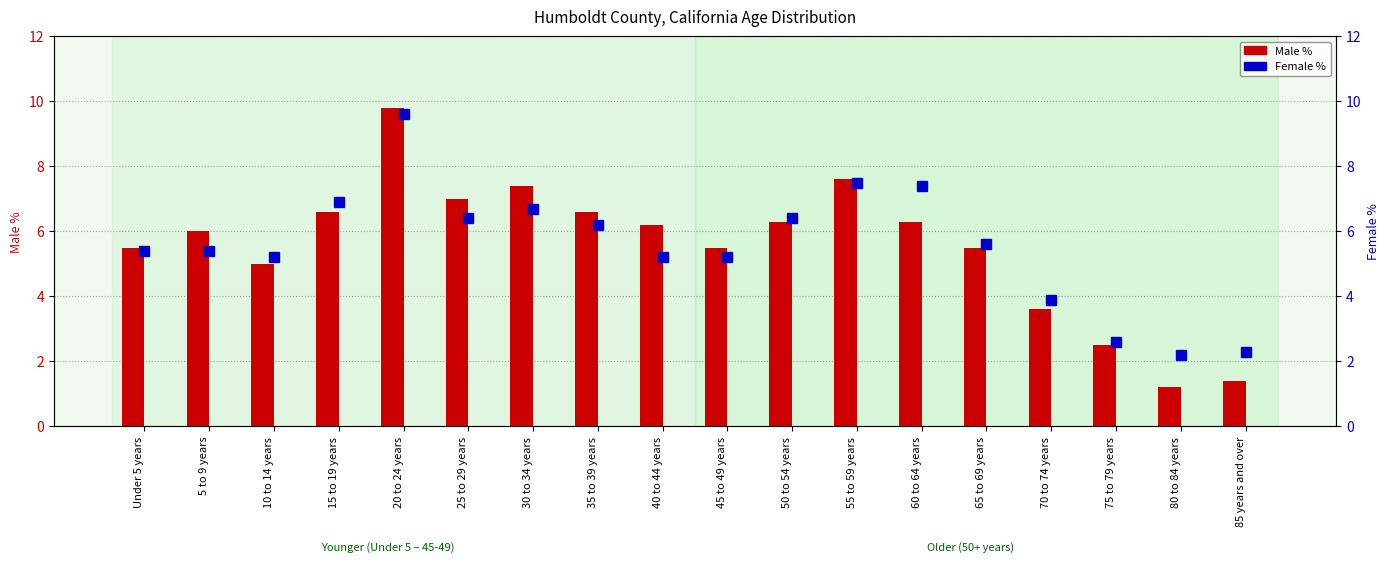

What position from the left is 25 to 29 years?

6